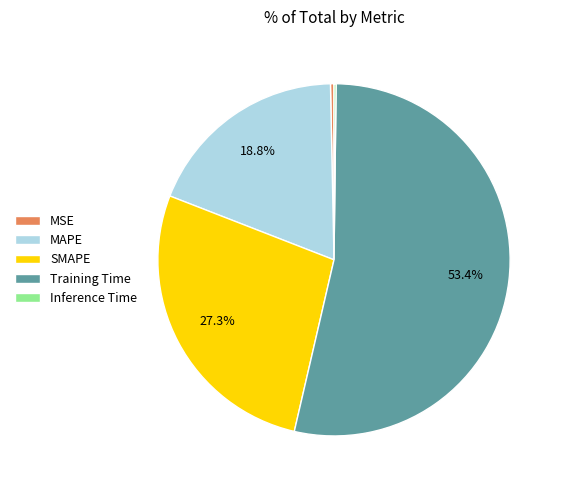

Is there any slice that represents more than half of the pie?

Yes